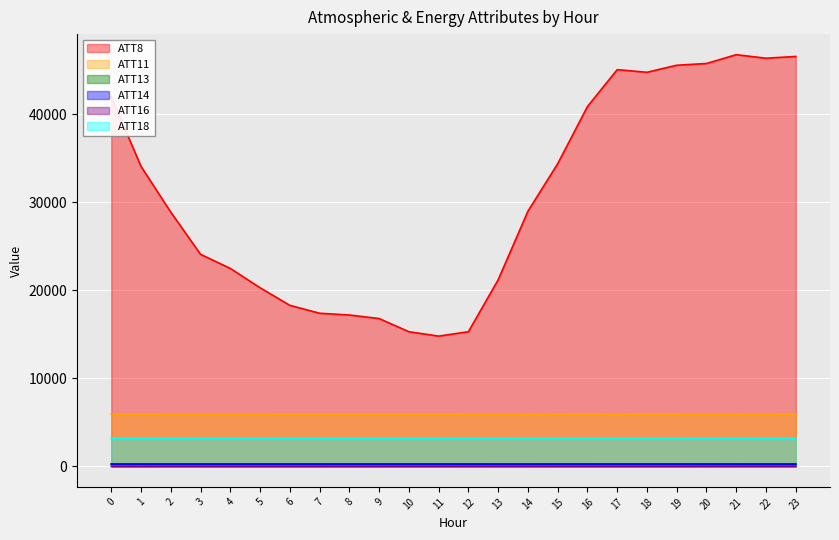

True or false: ATT11 and ATT8 intersect in this chart.

False